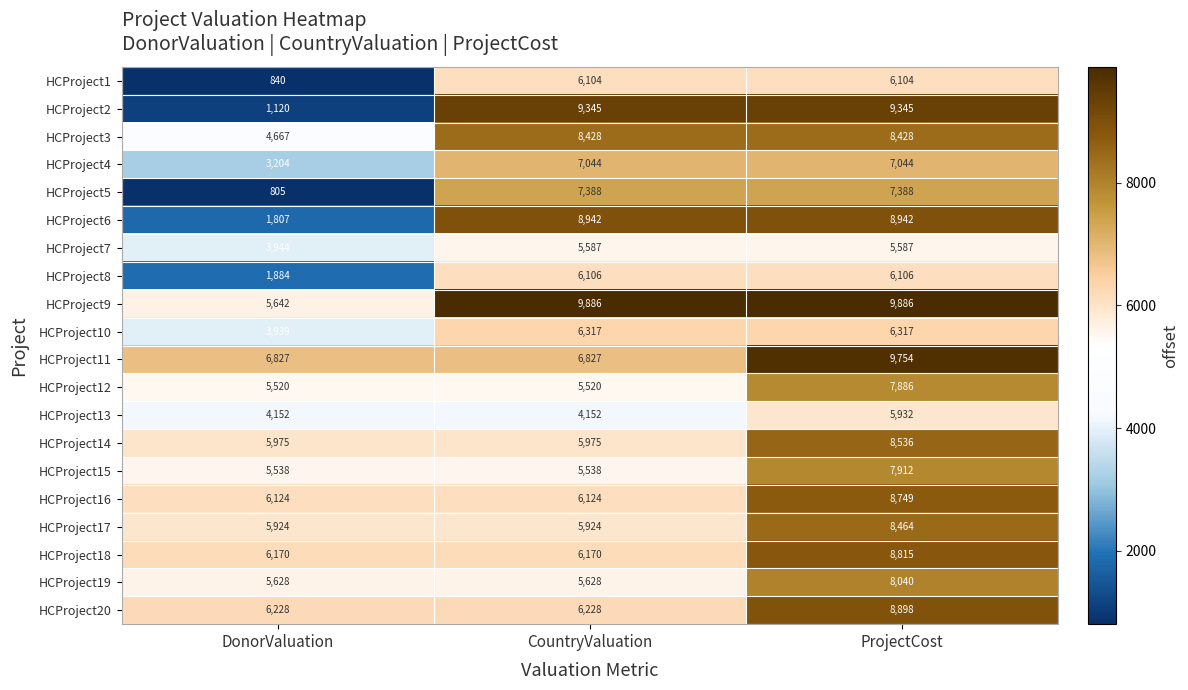

True or false: HCProject7 has a value of 3093 at CountryValuation.

False